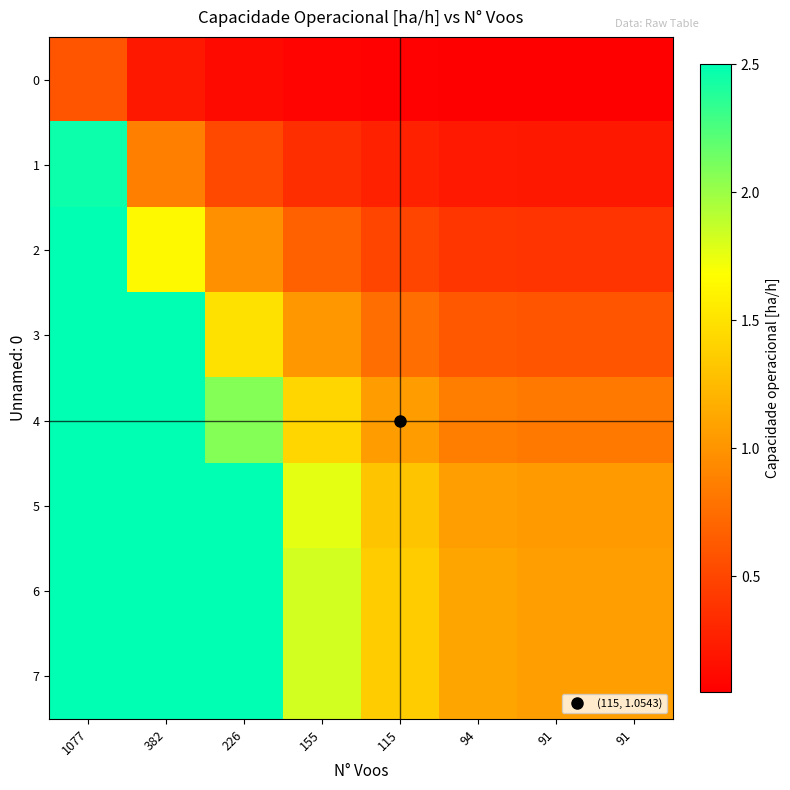

Which has a higher value, 91 or 94?

94